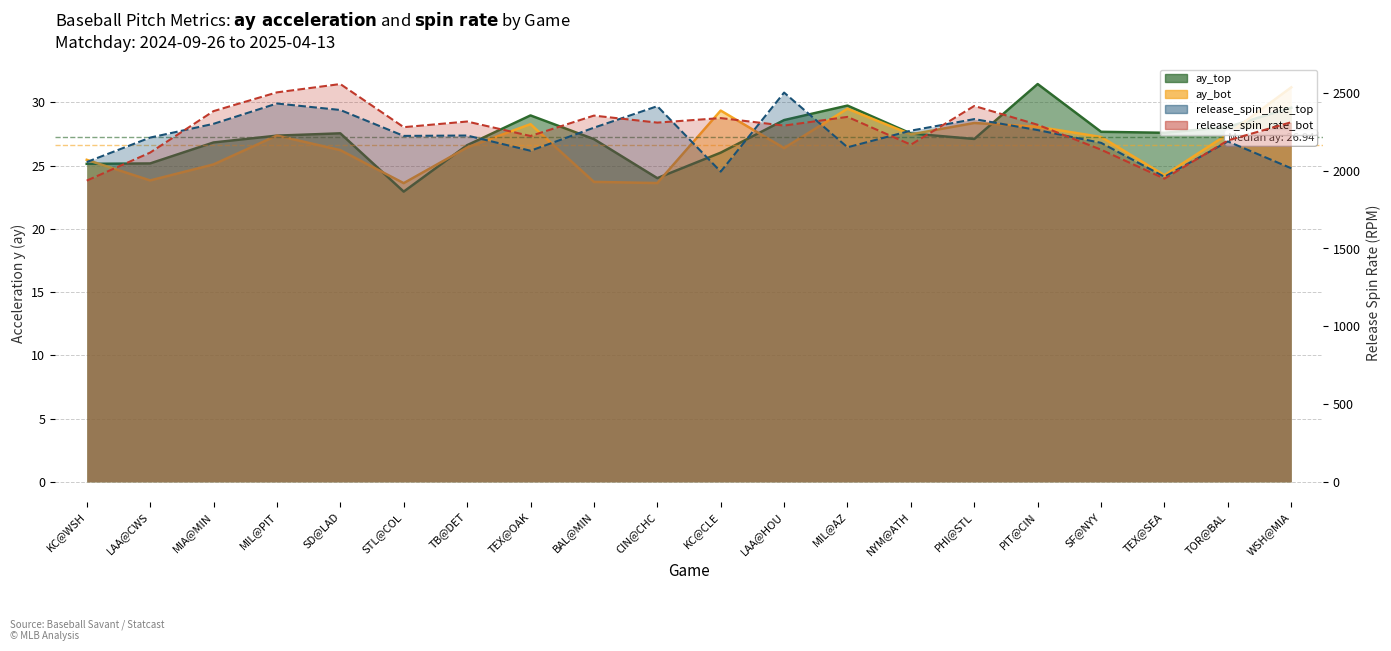

Is it true that release_spin_rate_bot equals 1409.1 at SD@LAD?

False